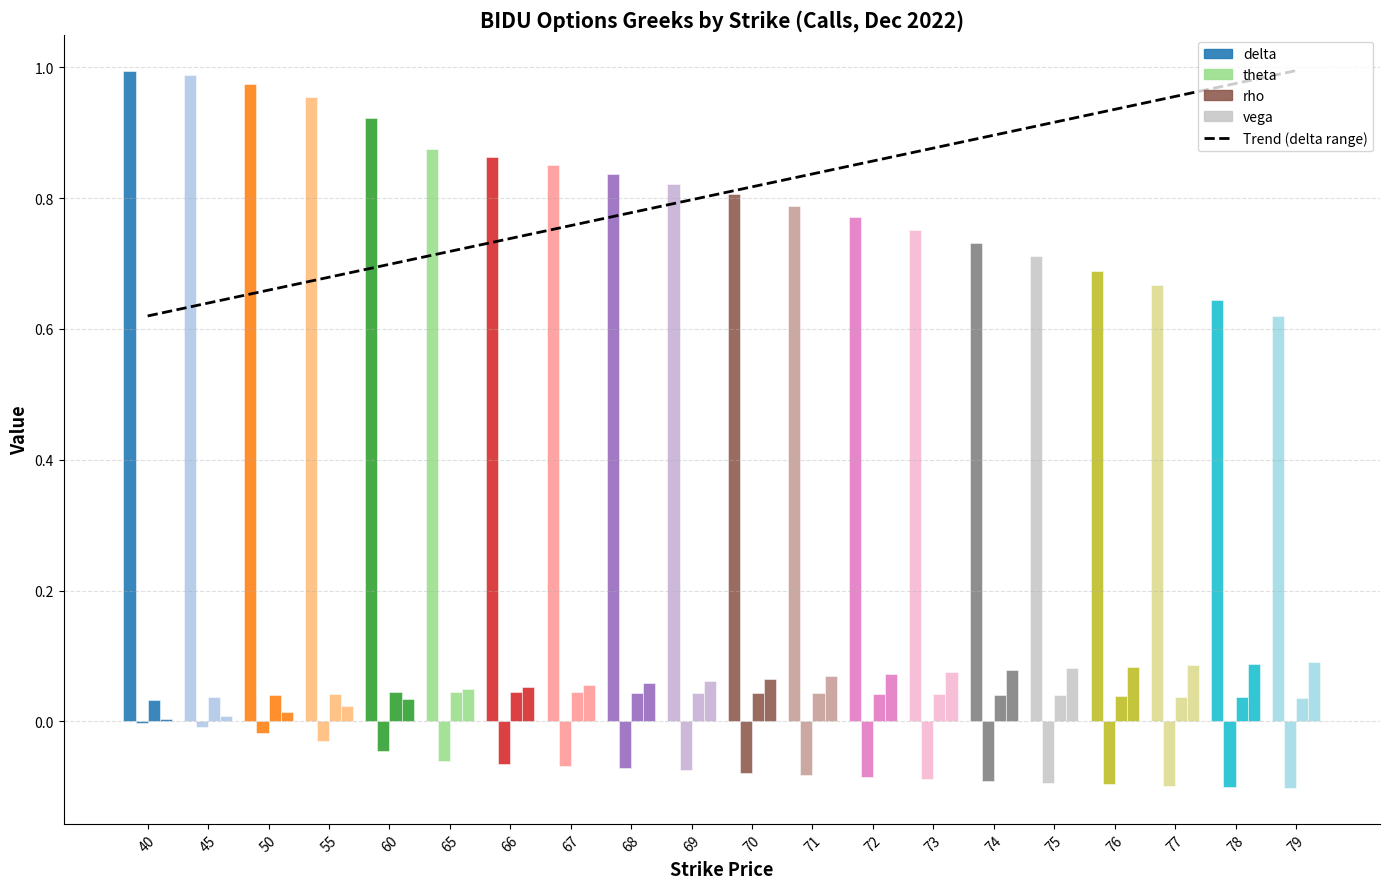

Rank the series by their maximum value, from lowest to highest.

theta, rho, vega, delta